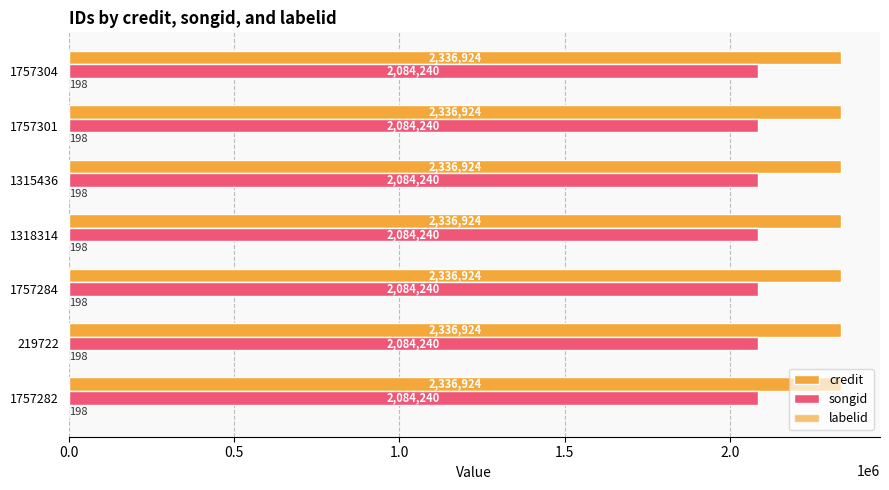

What is the greatest value displayed?

2336924